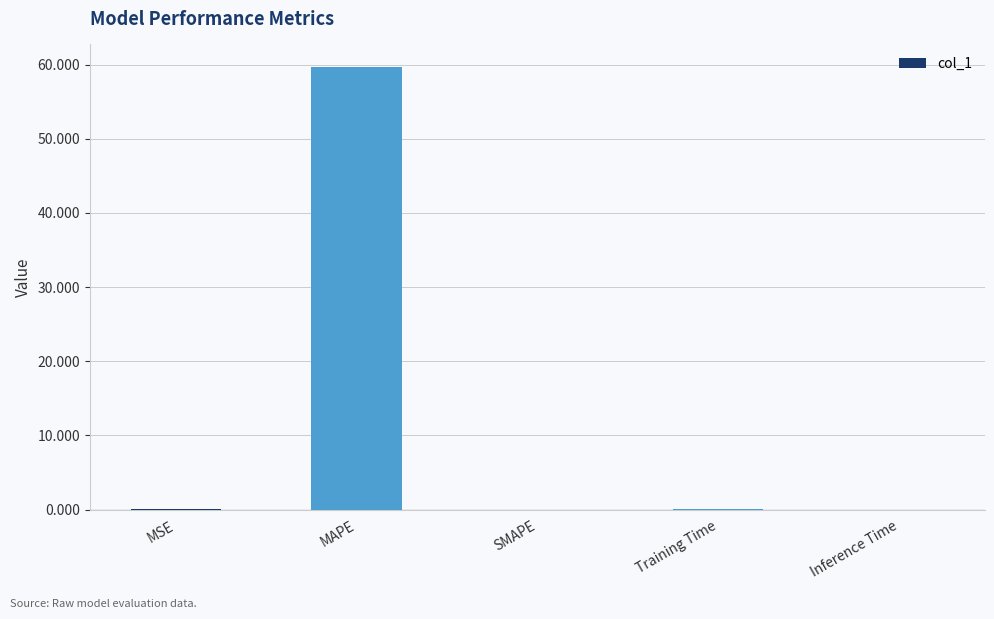

What is the average value?

12.0